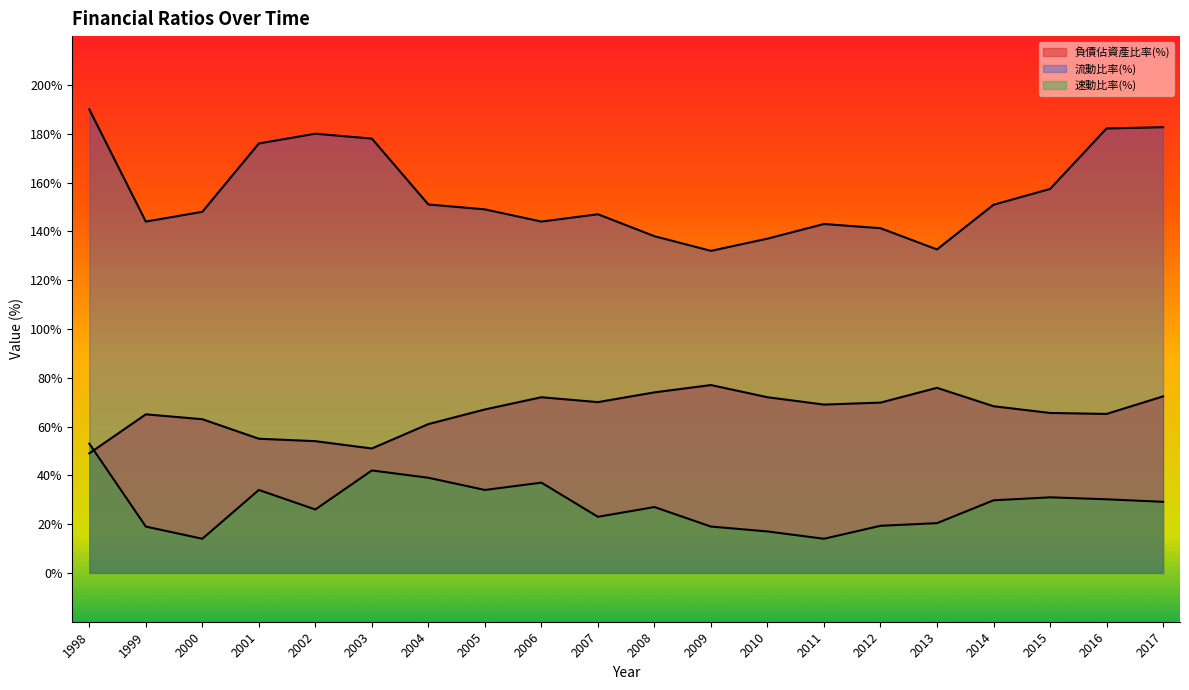

Rank the categories by 負債佔資產比率(%) value from lowest to highest.

1998, 2003, 2002, 2001, 2004, 2000, 1999, 2016, 2015, 2005, 2014, 2011, 2012, 2007, 2006, 2010, 2017, 2008, 2013, 2009